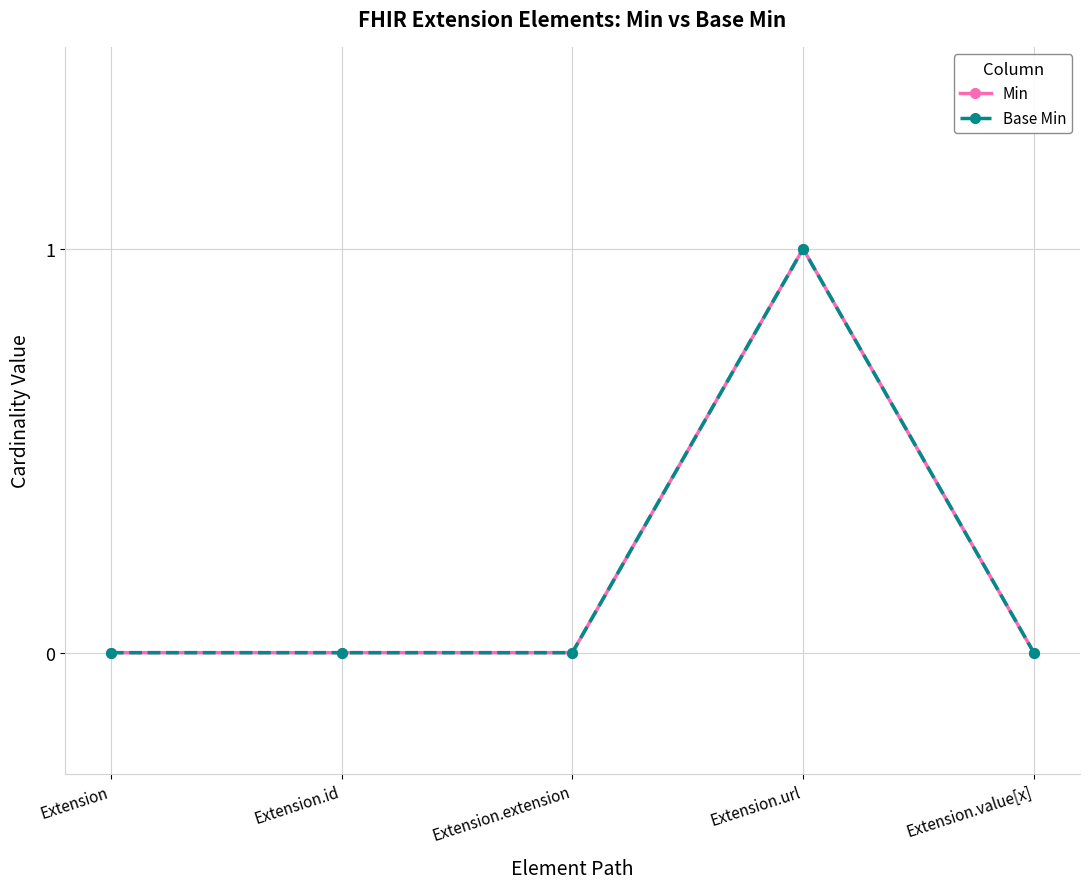

True or false: Min and Base Min cross at least once.

False